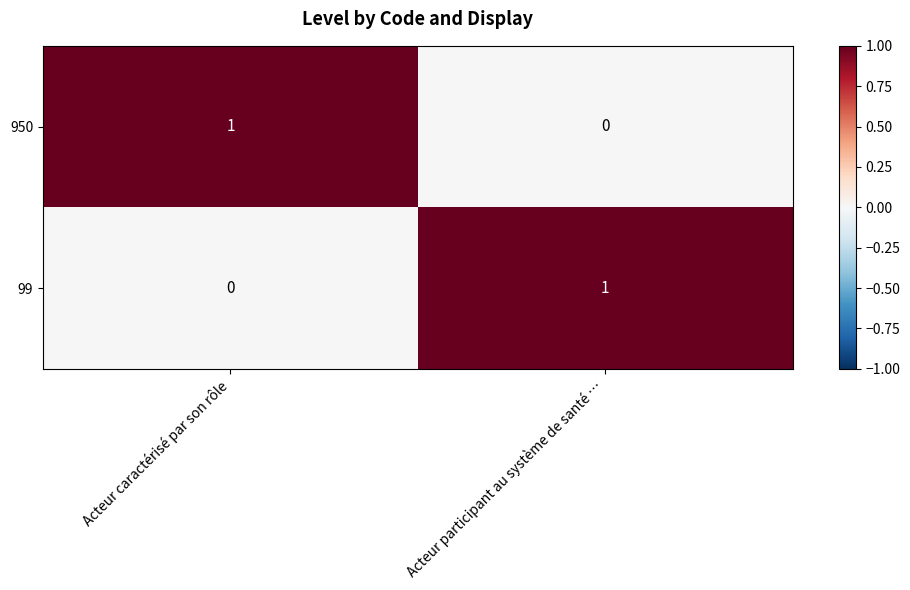

At which label is 950 closest to 0?

Acteur participant au système de santé …